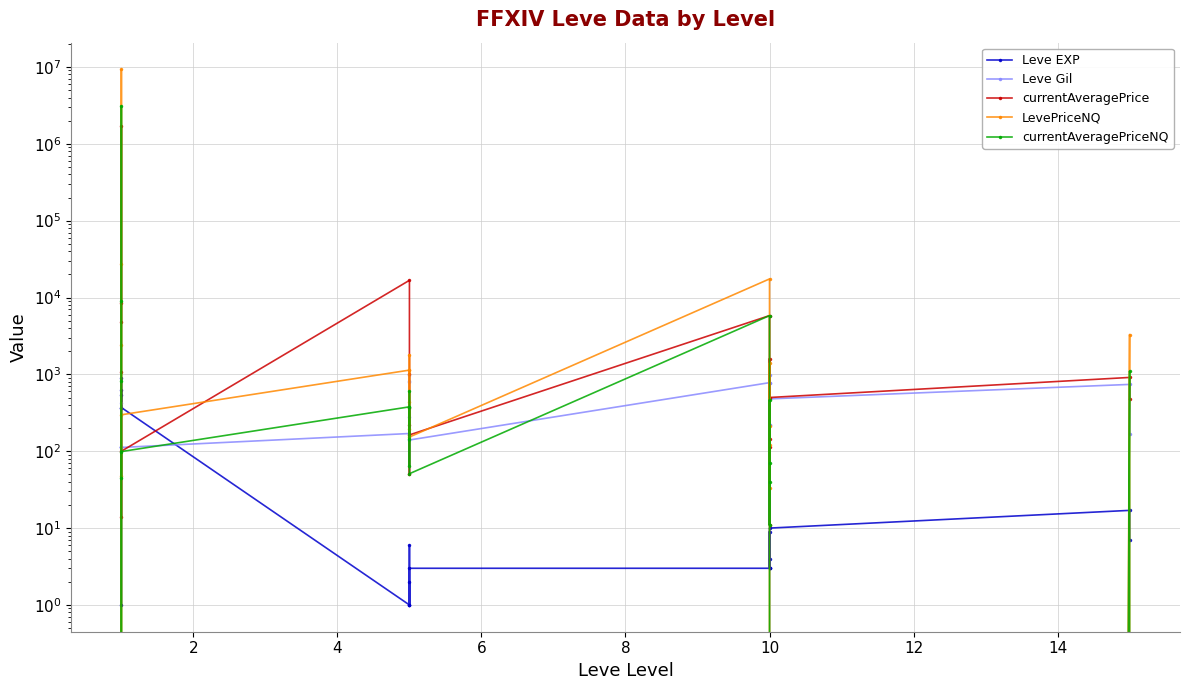

How many lines are shown in the chart?

5